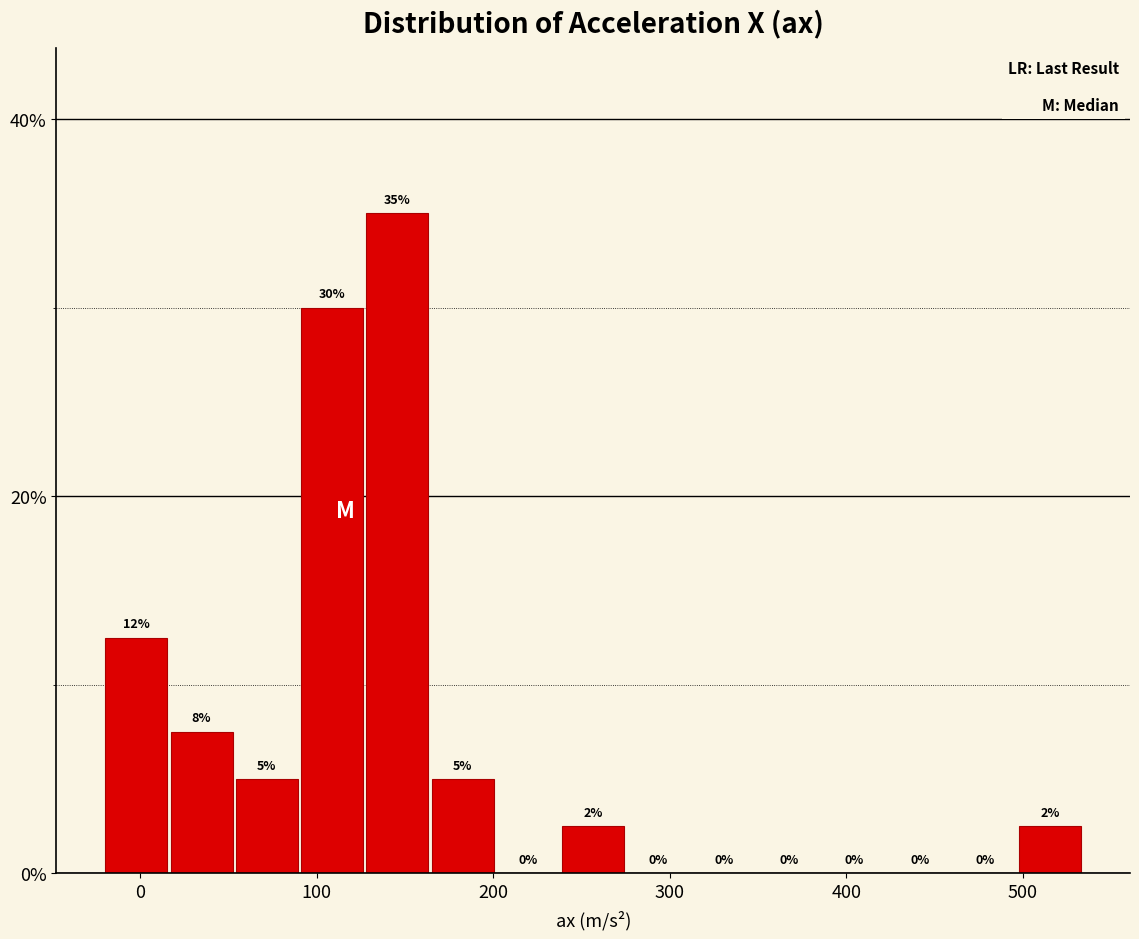

Read against the x-axis, roughly where is the centre of the tallest bar?

150